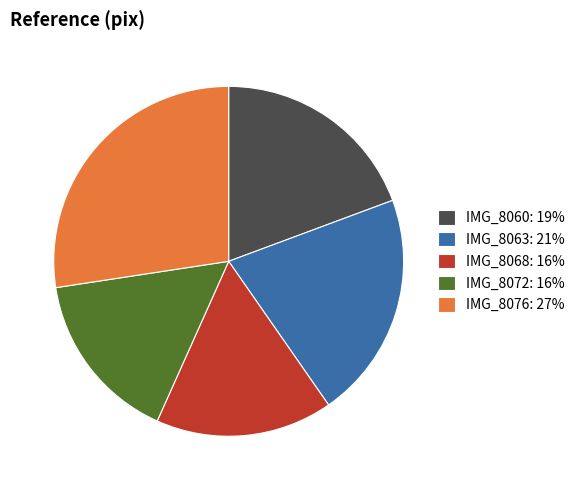

Which has a higher value, IMG_8060 or IMG_8068?

IMG_8060